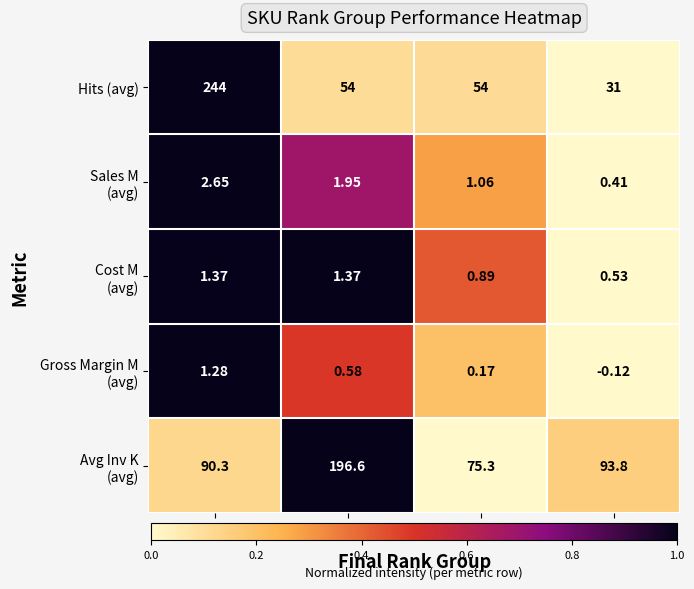

Which series has the largest range (max minus min)?

Hits (avg)